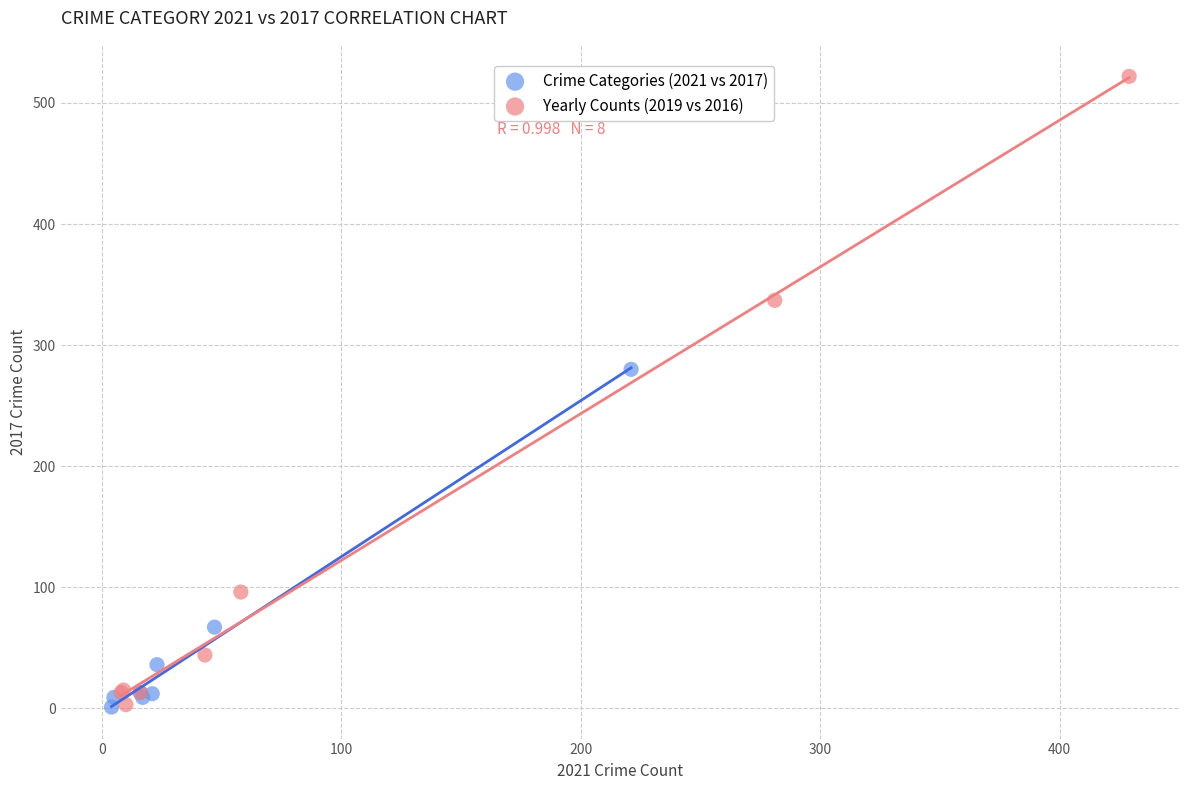

Which series has the largest Y range (max minus min)?

Yearly Counts (2019 vs 2016)